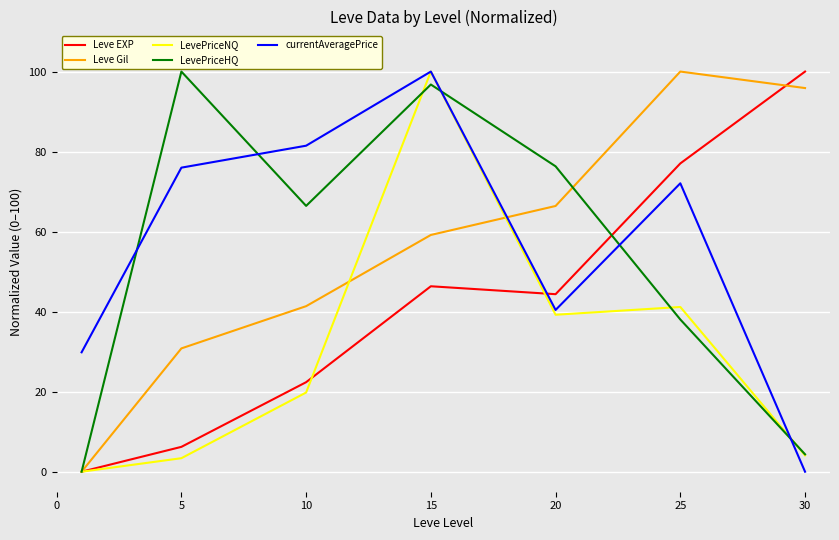

What are all the series names shown in the legend?

Leve EXP, Leve Gil, LevePriceNQ, LevePriceHQ, currentAveragePrice